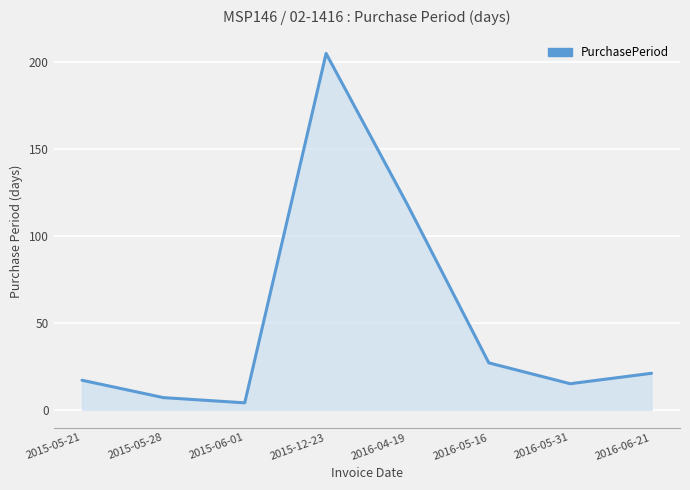

How many lines are shown in the chart?

1